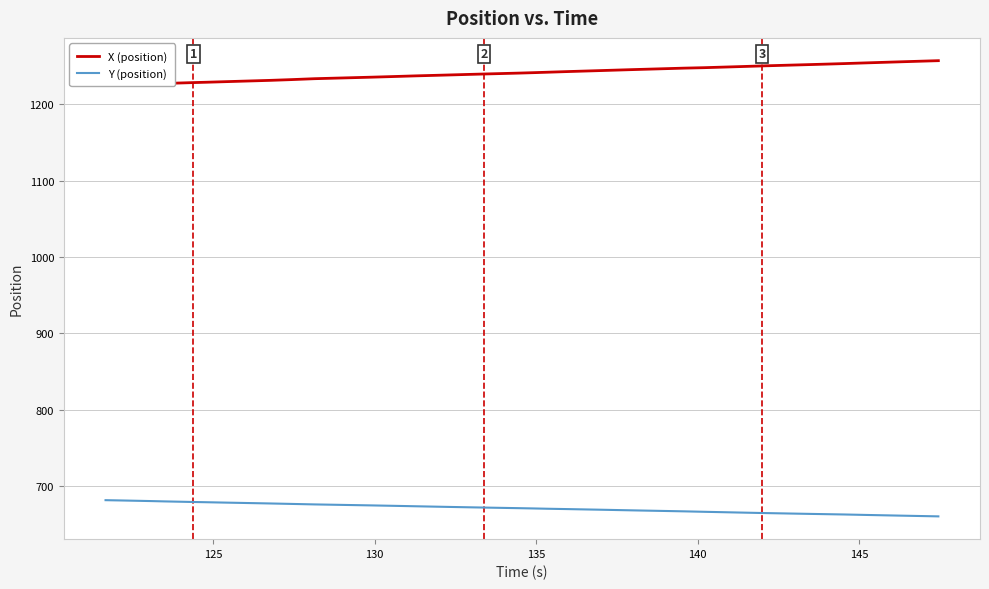

What is the difference between the maximum and minimum values in the Y (position) series?

21.2